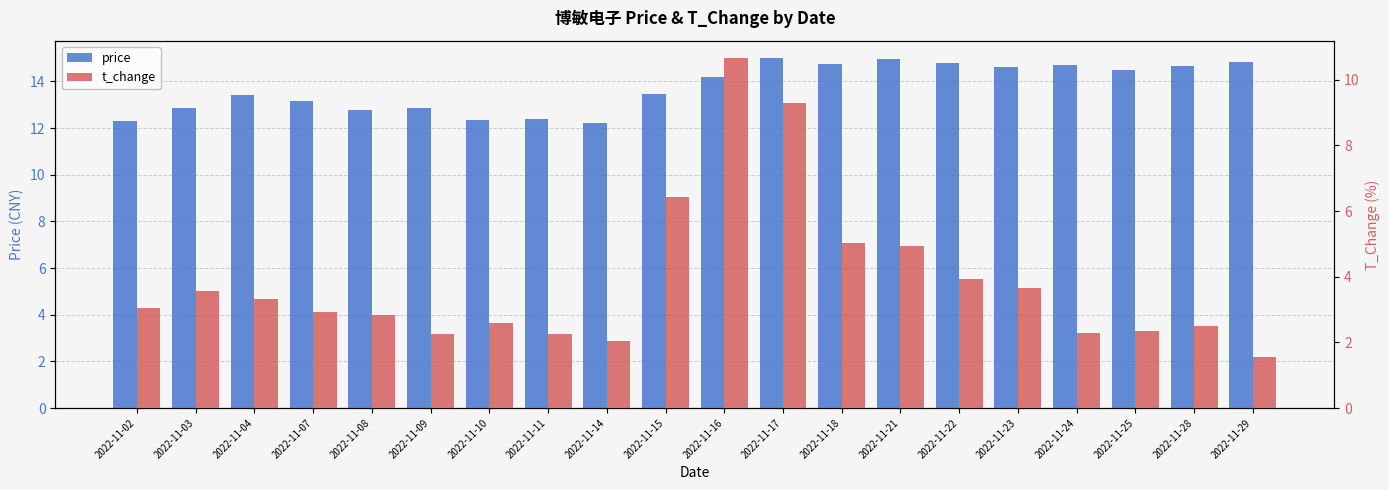

Read the price value at 2022-11-15.

13.5